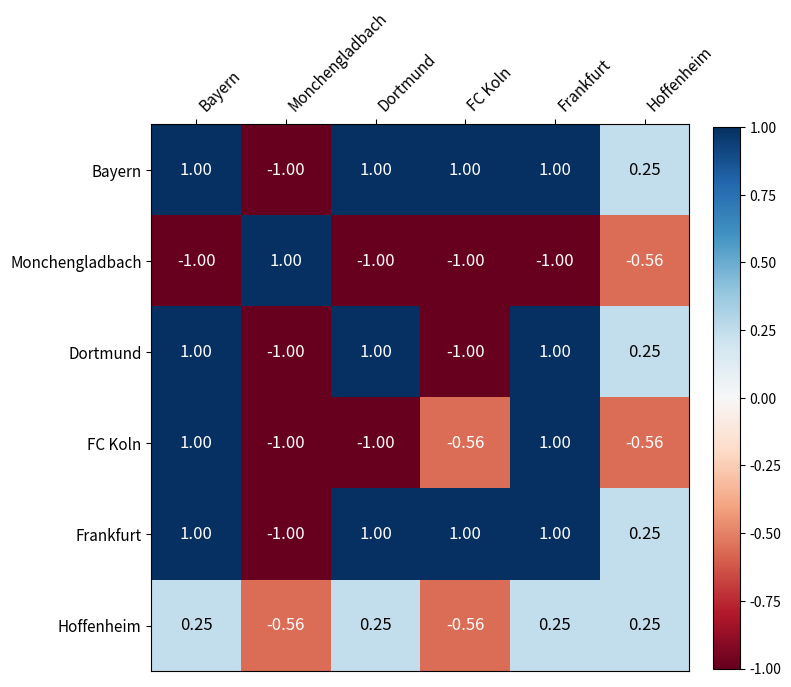

Is the value of Bayern at Monchengladbach greater than the value of Hoffenheim at Frankfurt?

No